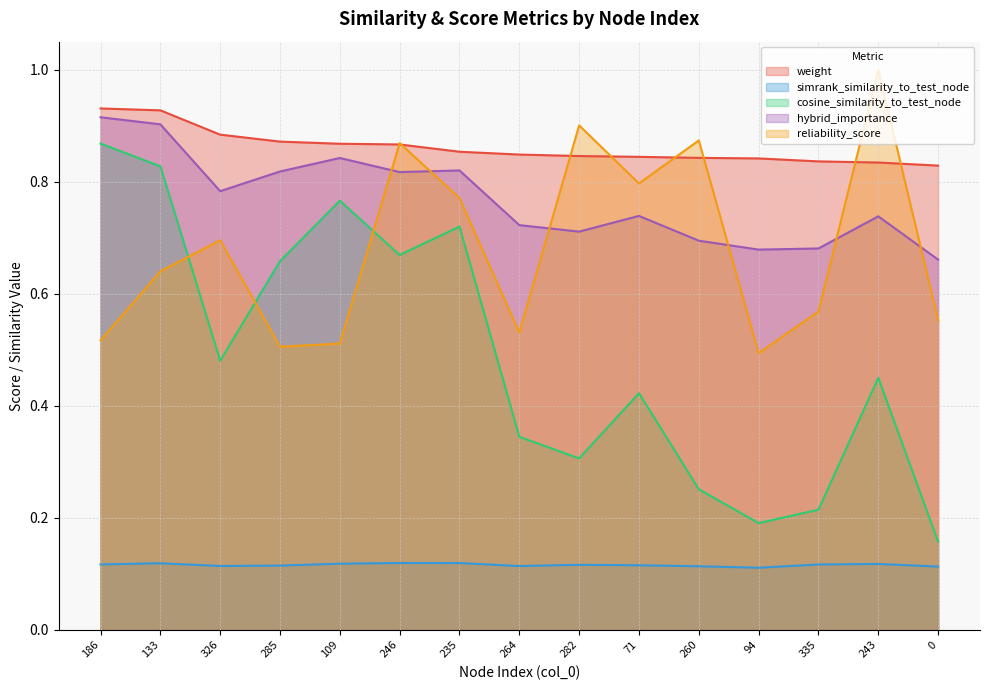

Does the chart have visible grid lines?

Yes